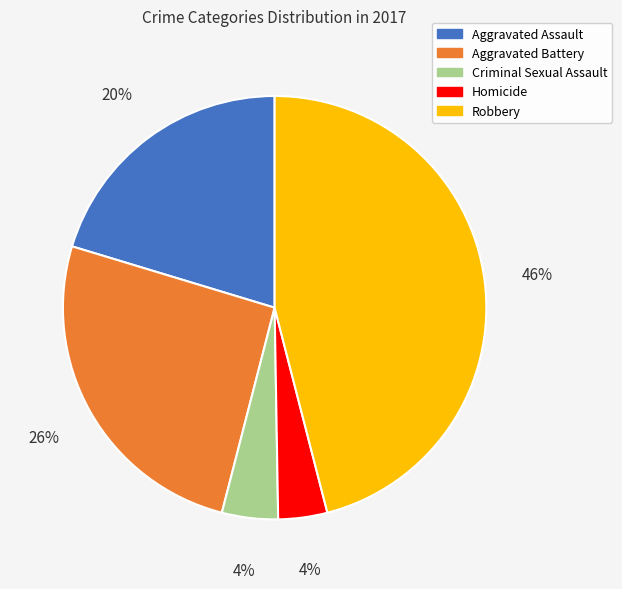

Is there a majority slice in this chart?

No